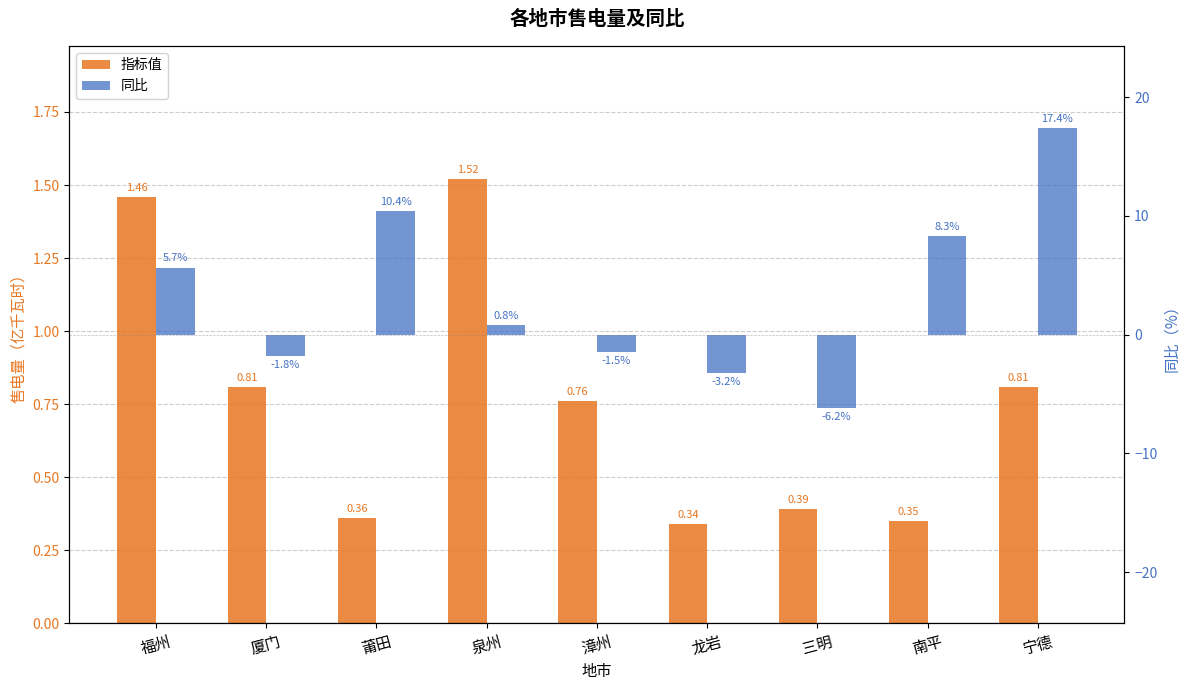

Reading left to right, what are all the values shown in this chart?

指标值: 福州=1.5	厦门=0.8	莆田=0.4	泉州=1.5	漳州=0.8	龙岩=0.3	三明=0.4	南平=0.3	宁德=0.8
同比: 福州=5.7	厦门=-1.8	莆田=10.4	泉州=0.8	漳州=-1.5	龙岩=-3.2	三明=-6.2	南平=8.3	宁德=17.4